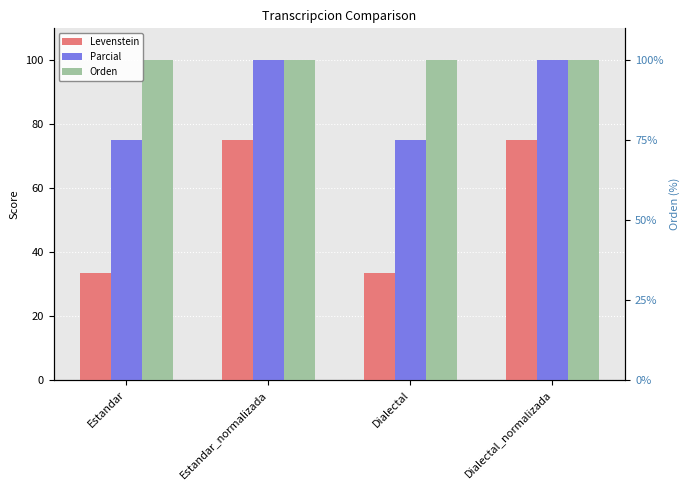

The Levenstein series shows 20.8 at Estandar. True or false?

False